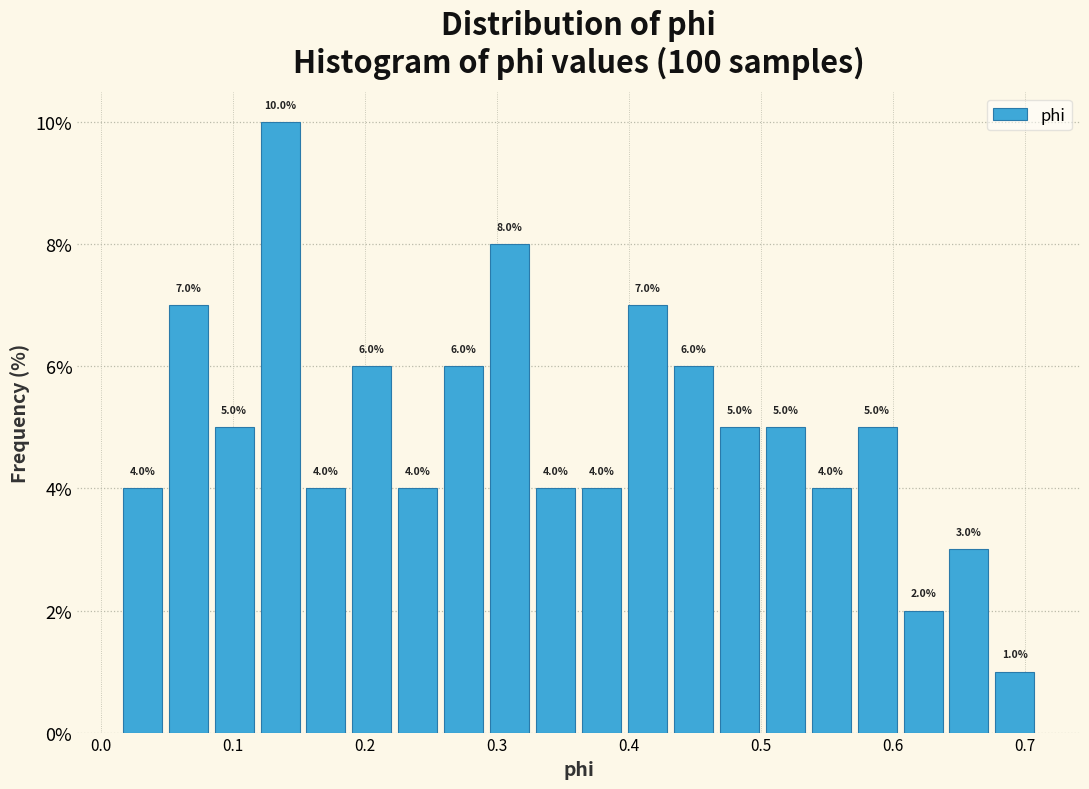

Around what value on the x-axis is the tallest bar? Give the approximate position of its centre, as read against the axis.

0.14